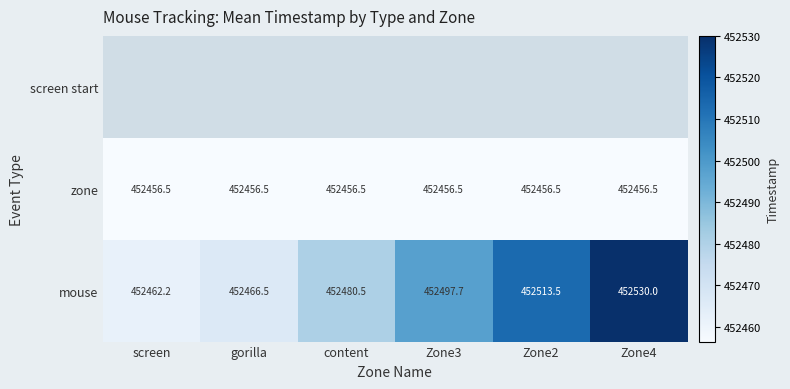

True or false: zone has a value of 626231.7 at Zone3.

False